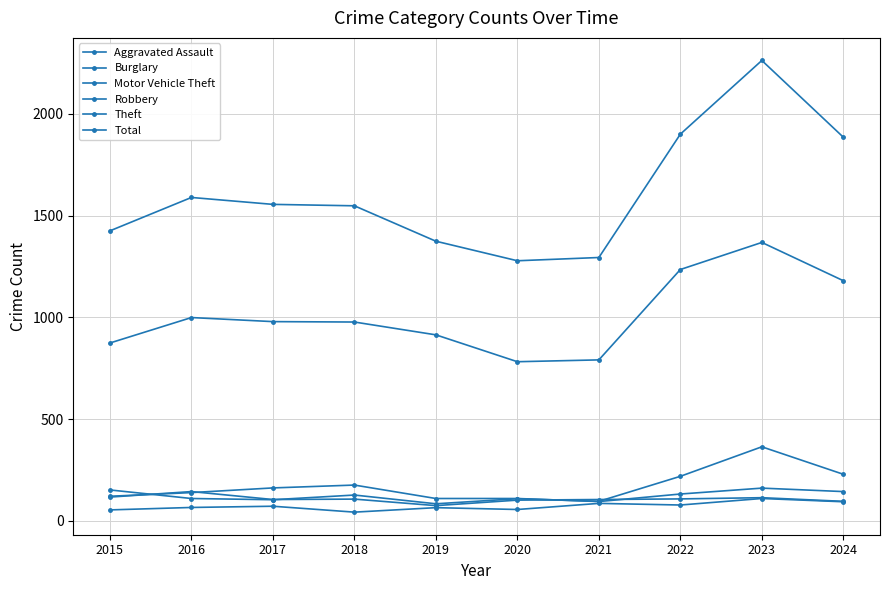

What is the difference between the maximum and minimum values in the Burglary series?

81